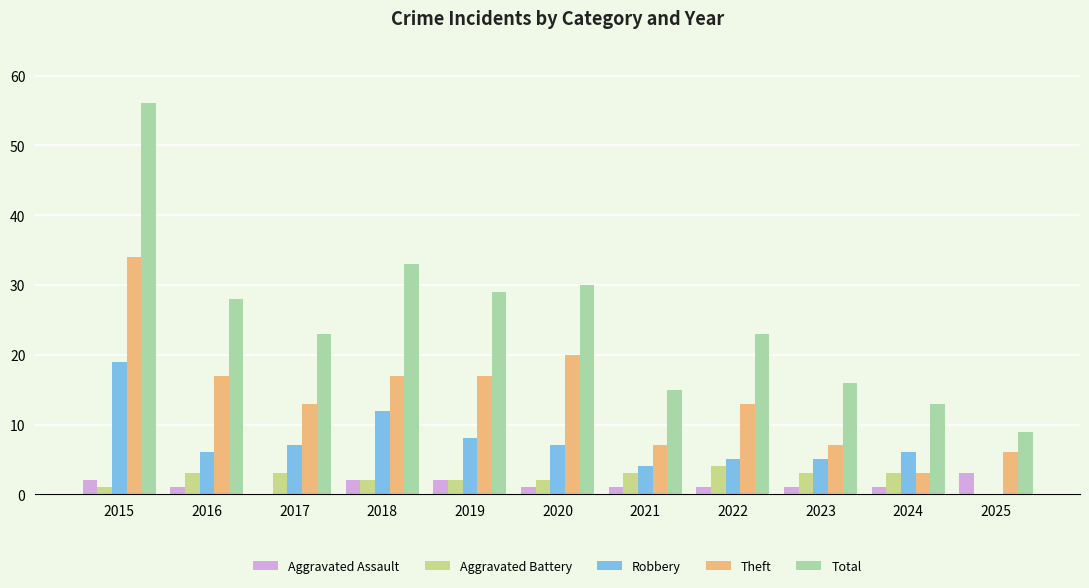

Which series has the largest total across all categories?

Total